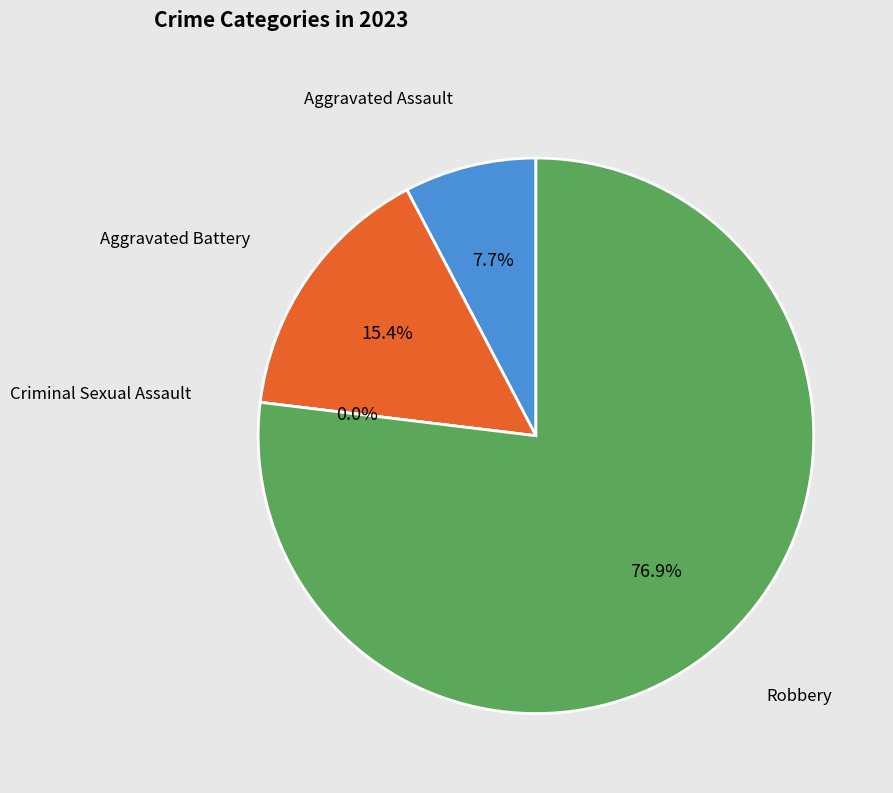

What percentage is the Robbery slice, to the nearest percent?

77%